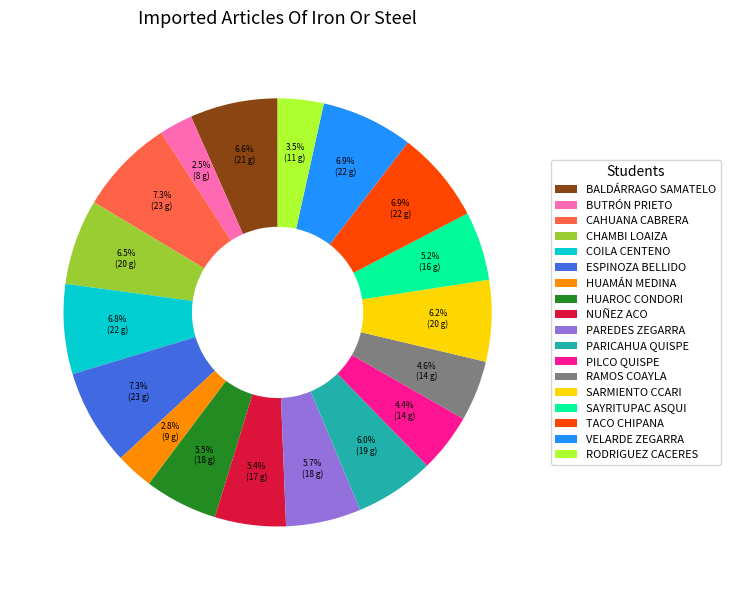

Between BUTRÓN PRIETO and ESPINOZA BELLIDO, which is larger?

ESPINOZA BELLIDO